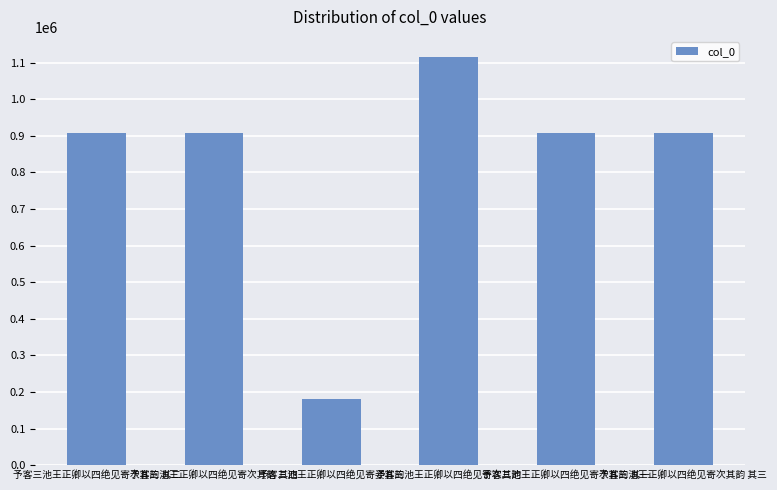

What is the minimum value shown in the chart?

179991